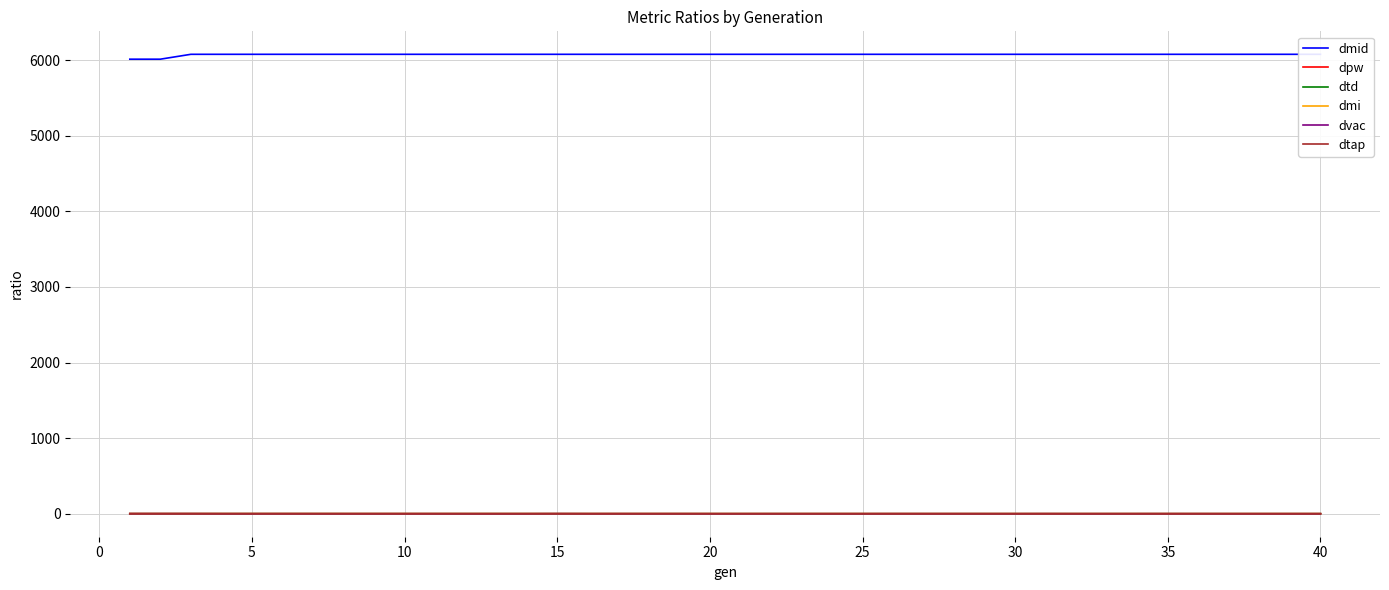

Is the value of dmi at 28 greater than the value of dmid at 21?

No